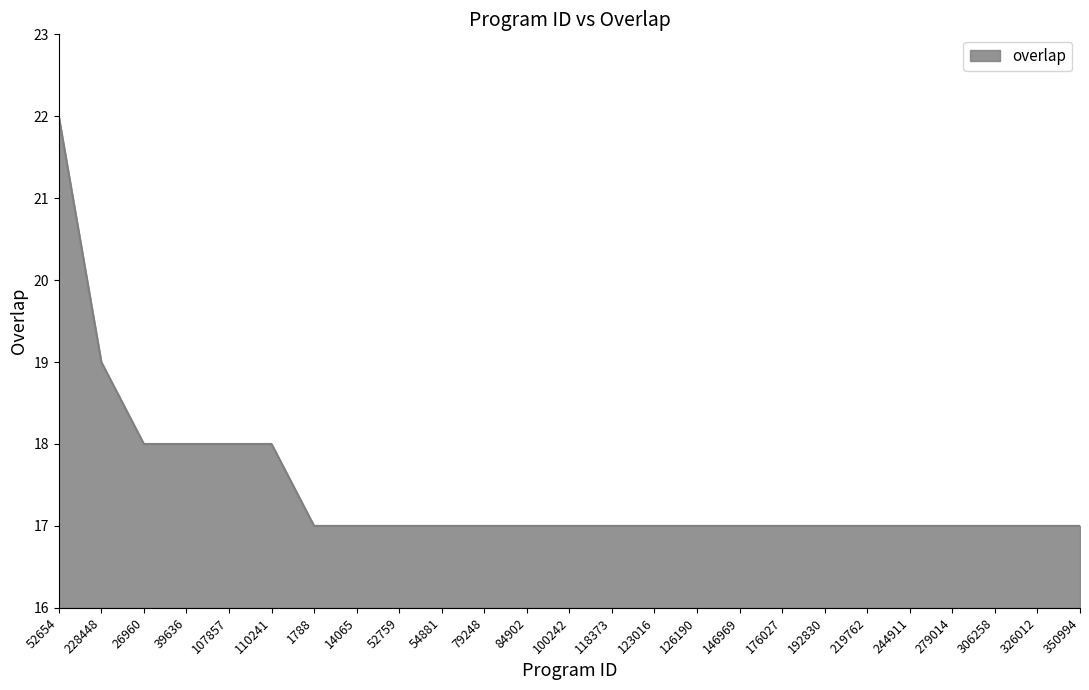

Which label corresponds to the largest value in the chart?

52654